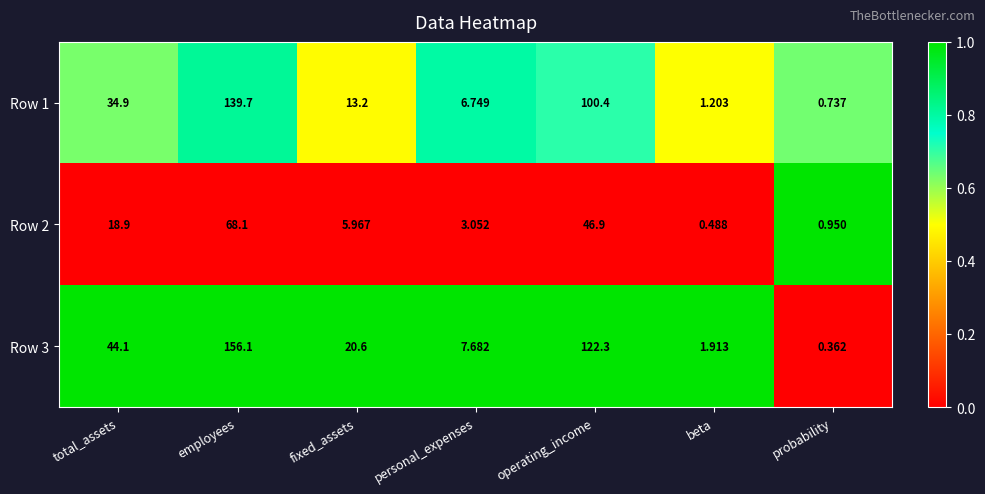

What is the total value across all series at fixed_assets?

39.8